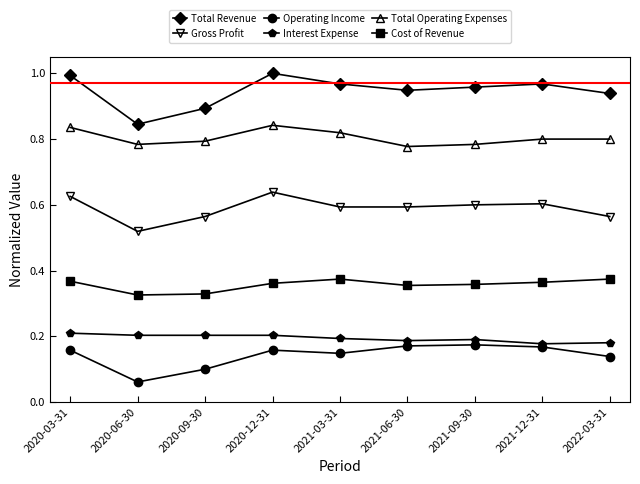

What is the label of the 9th point from the left?

2022-03-31